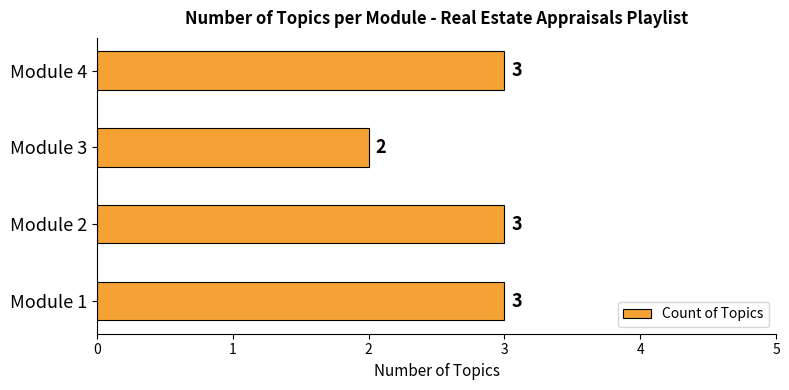

The chart shows a value of 1 at Module 4. True or false?

False